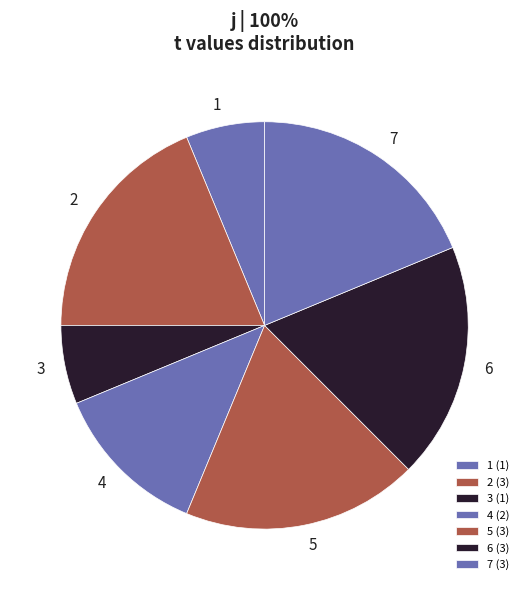

Is there a majority slice in this chart?

No